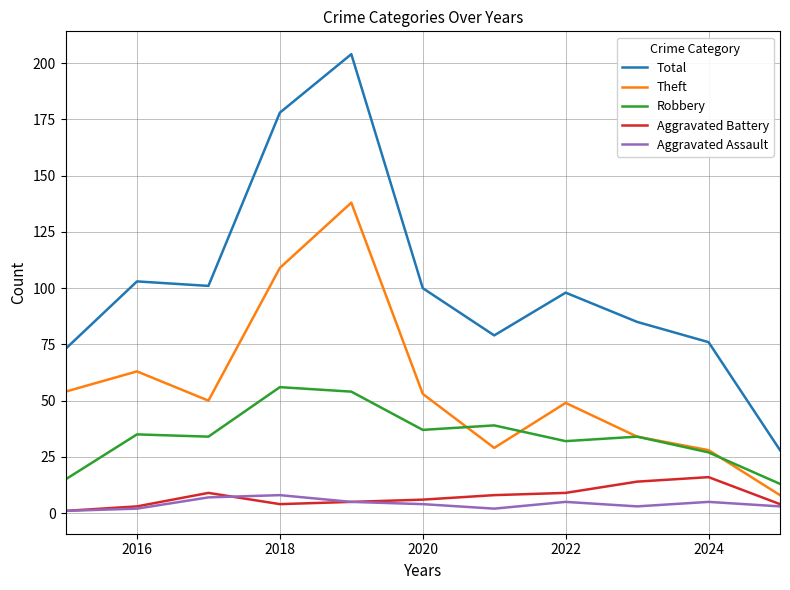

True or false: Aggravated Assault has more than 1 interior local peaks.

True